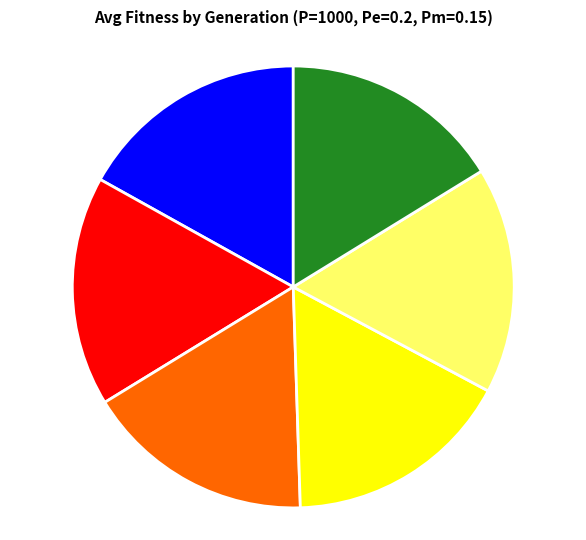

Does any single category account for the majority?

No